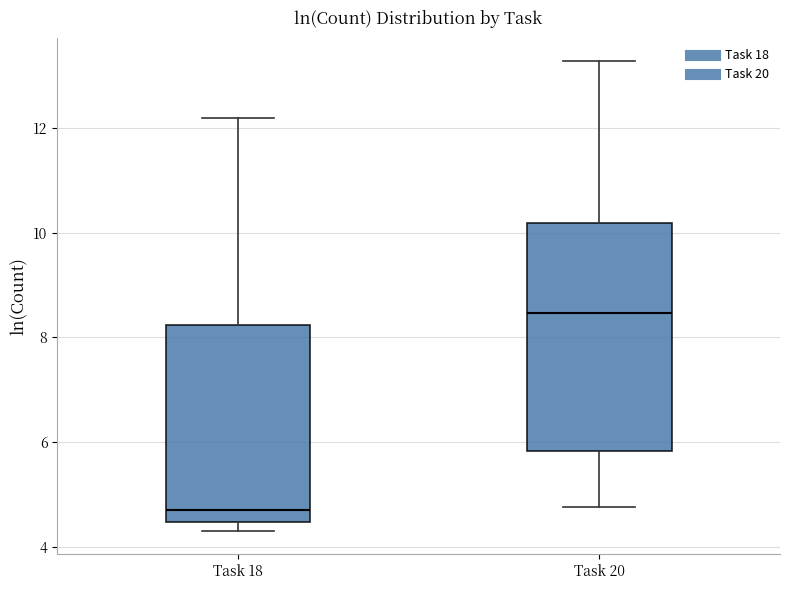

Which box is the tallest, from its lower edge to its upper edge?

Task 20